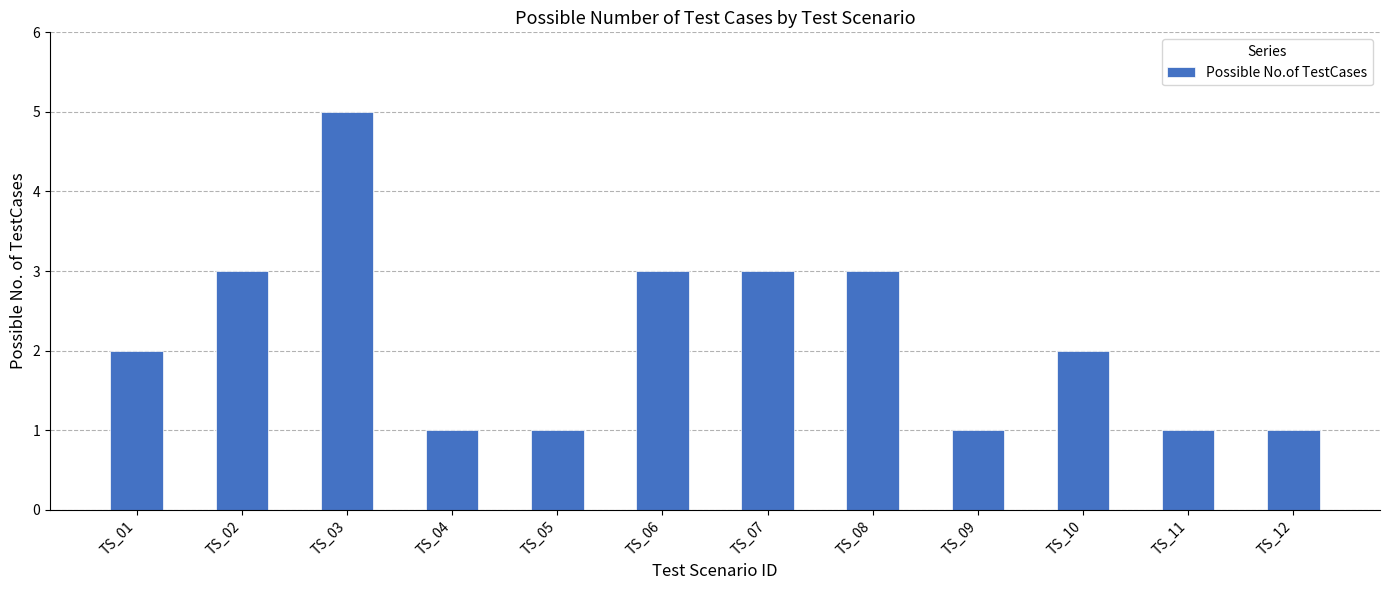

Count the values in the range 1 to 3.

11